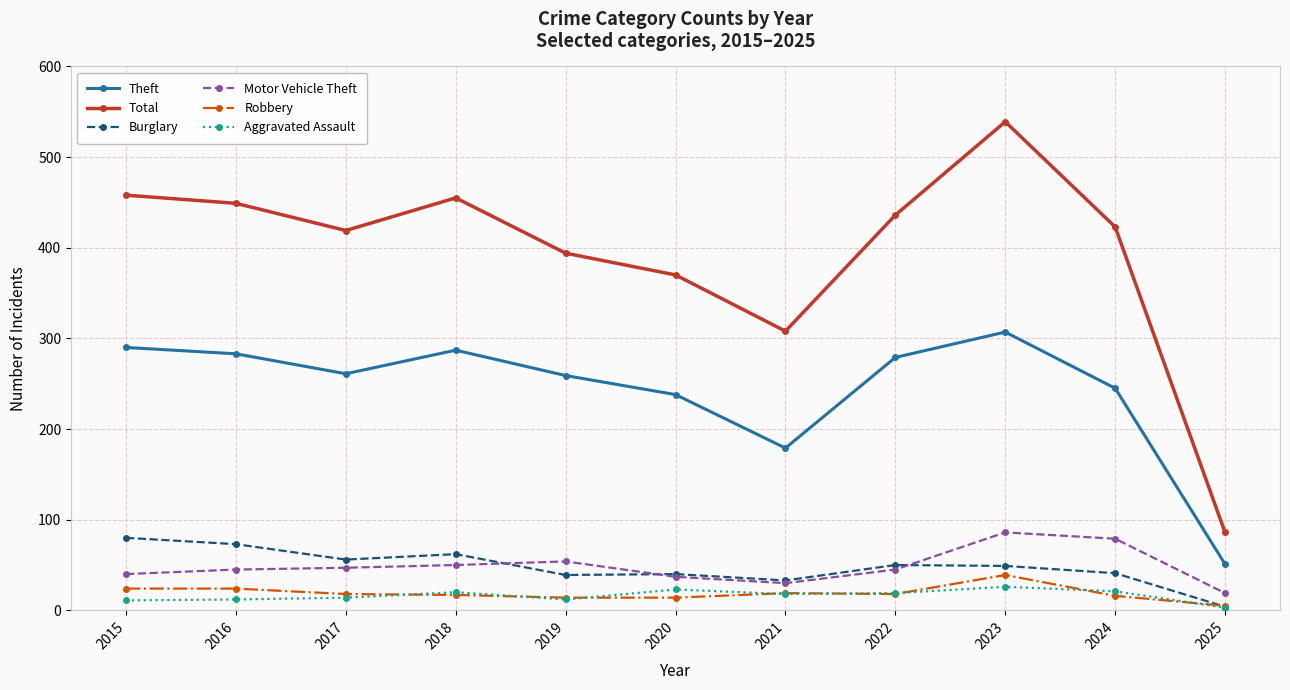

At how many categories does at least one series exceed 234?

10